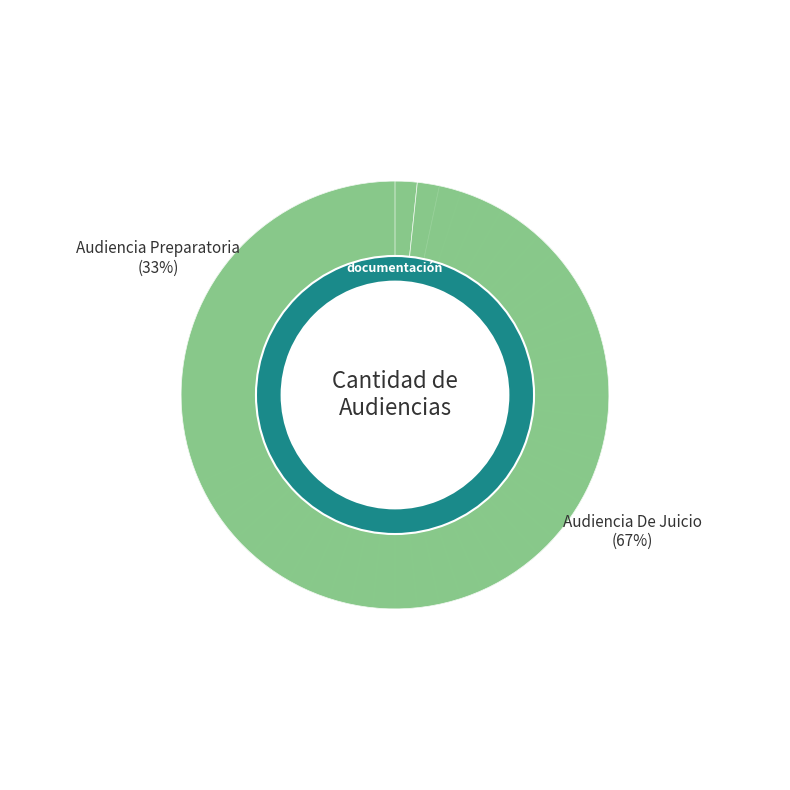

How many slices are in this pie chart?

2